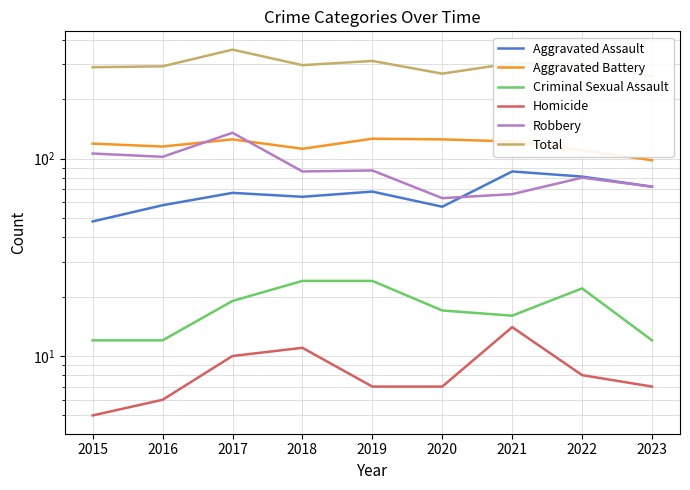

True or false: Total has a value of 304 at 2021.

True